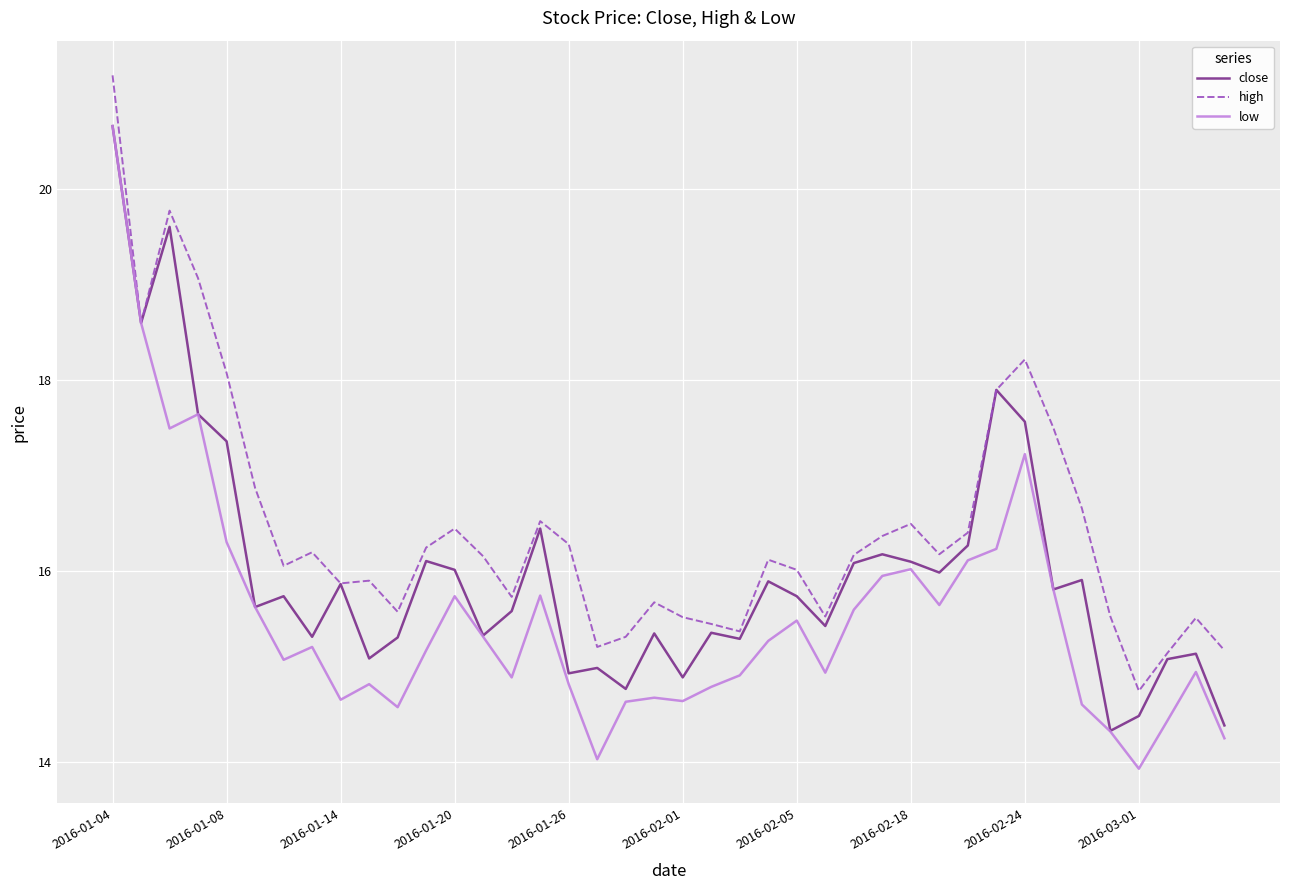

What is the smallest value displayed?

13.9